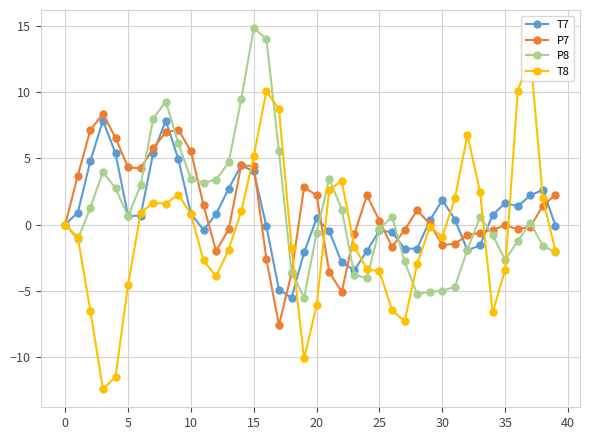

Is it true that T7 equals 0.5 at 20?

True